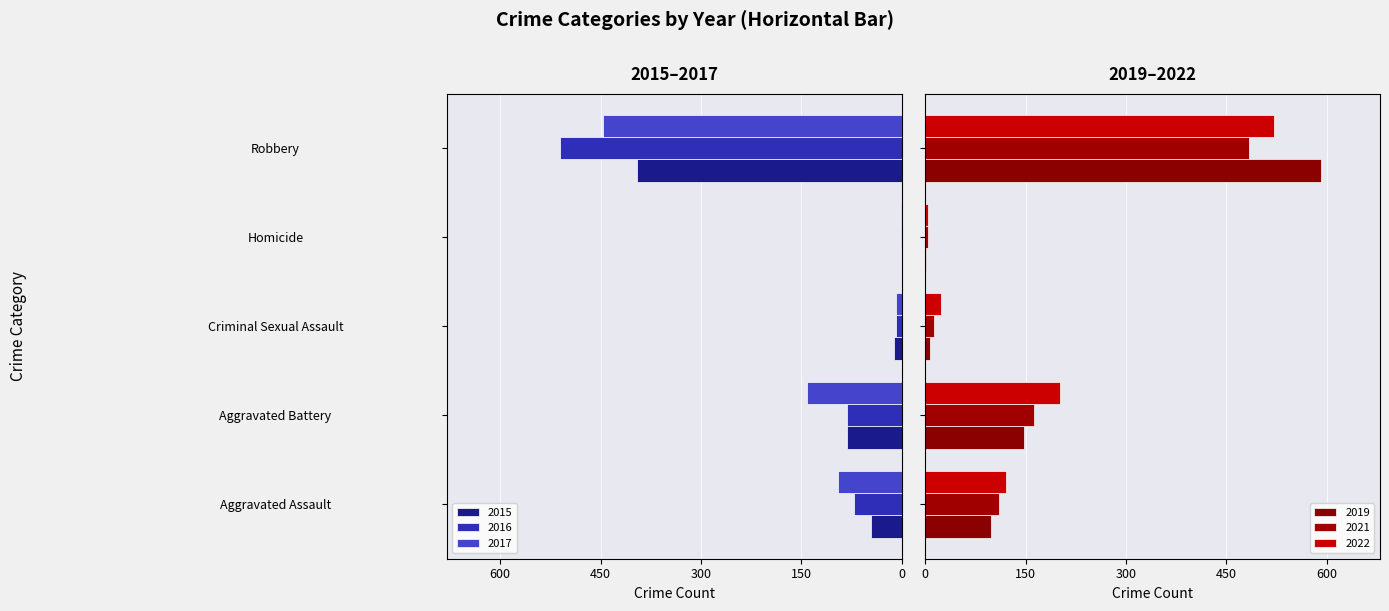

What is the label of the 2nd bar from the left?

Aggravated Battery